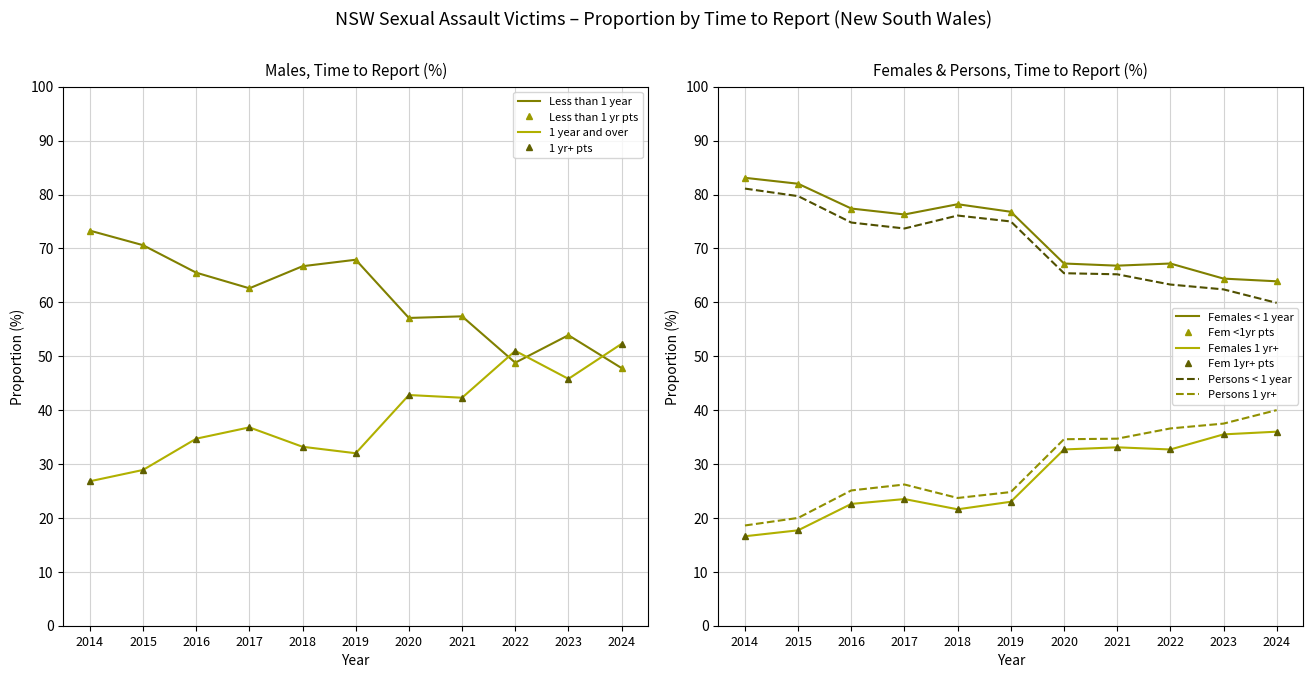

Is the value of Females 1 year and over (%) at 2018 greater than the value of Persons 1 year and over (%) at 2022?

No